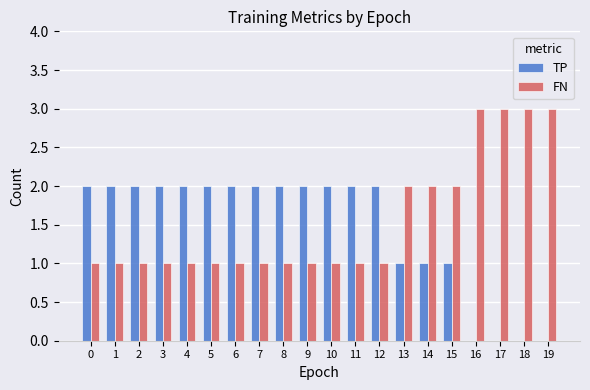

Is it true that FN equals 2 at 14?

True